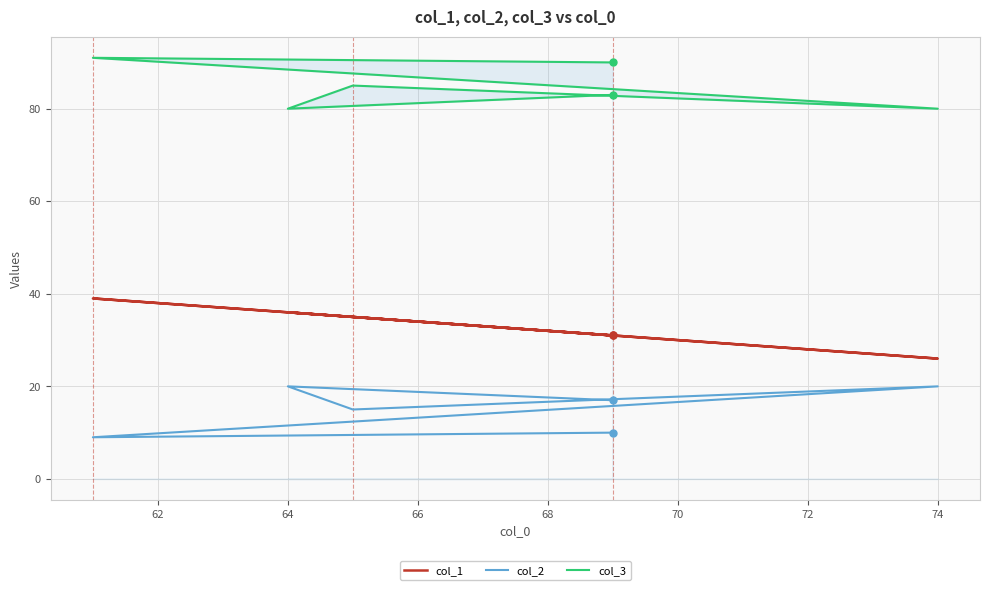

What is the difference between the second highest and second lowest values in the col_2 series?

10